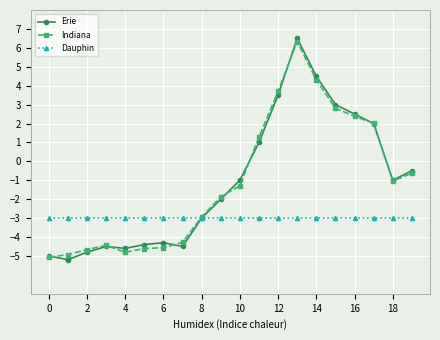

What are all the series names shown in the legend?

Erie, Indiana, Dauphin